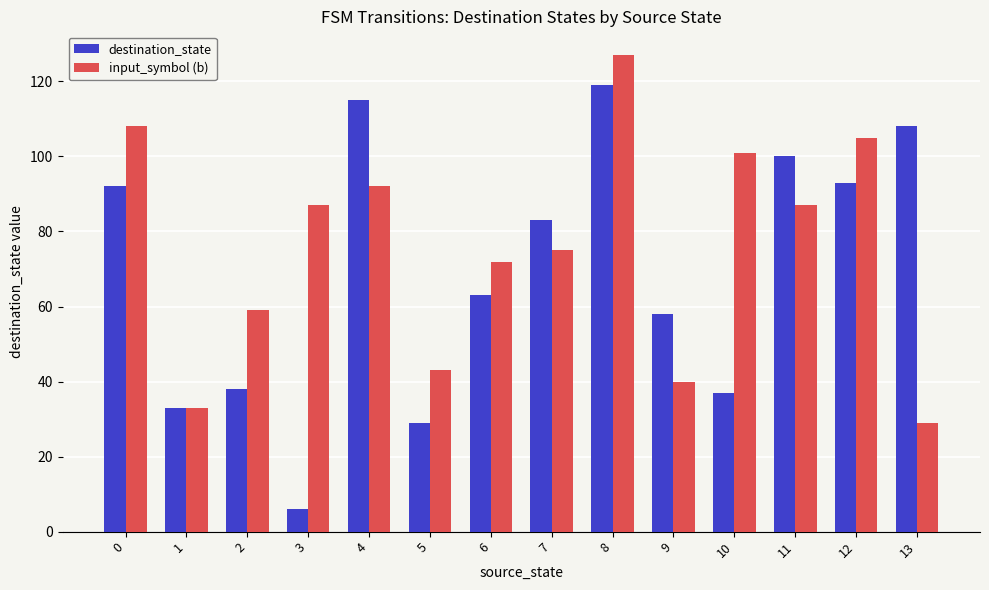

What is the value of the input_symbol (b) bar at the 4th from the left?

87